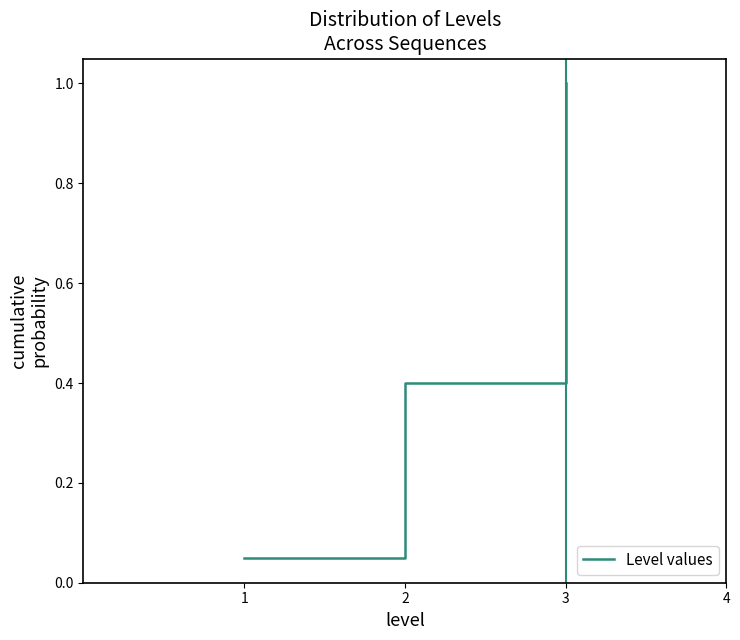

Is it true that the value at 3 is 0.5?

False